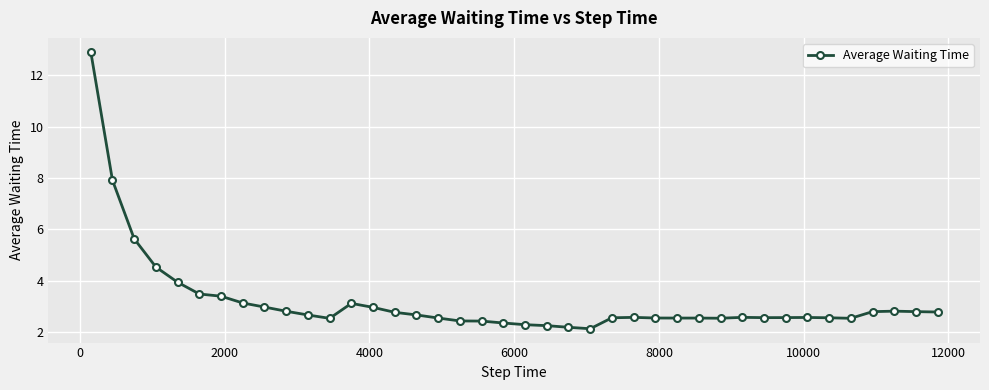

What is the value of the 28th point from the left?

2.5